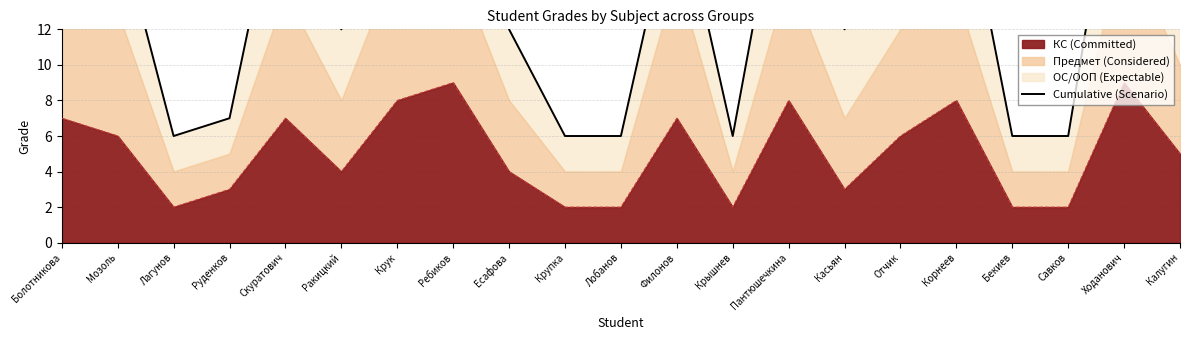

True or false: the data has more than 1 interior local peaks.

True